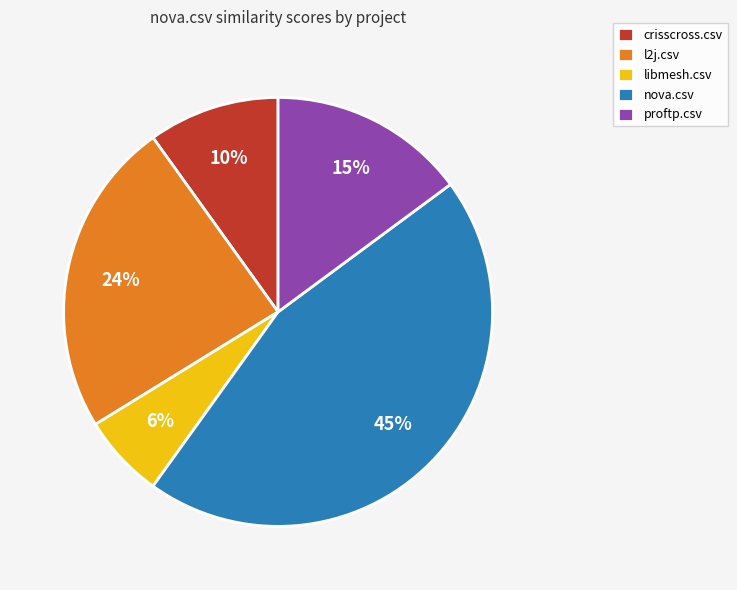

True or false: l2j.csv accounts for 14% of the total.

False